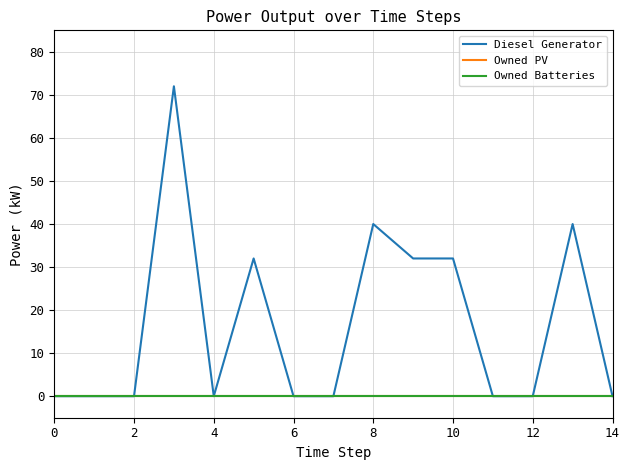

True or false: Owned Batteries and Owned PV cross at least once.

False